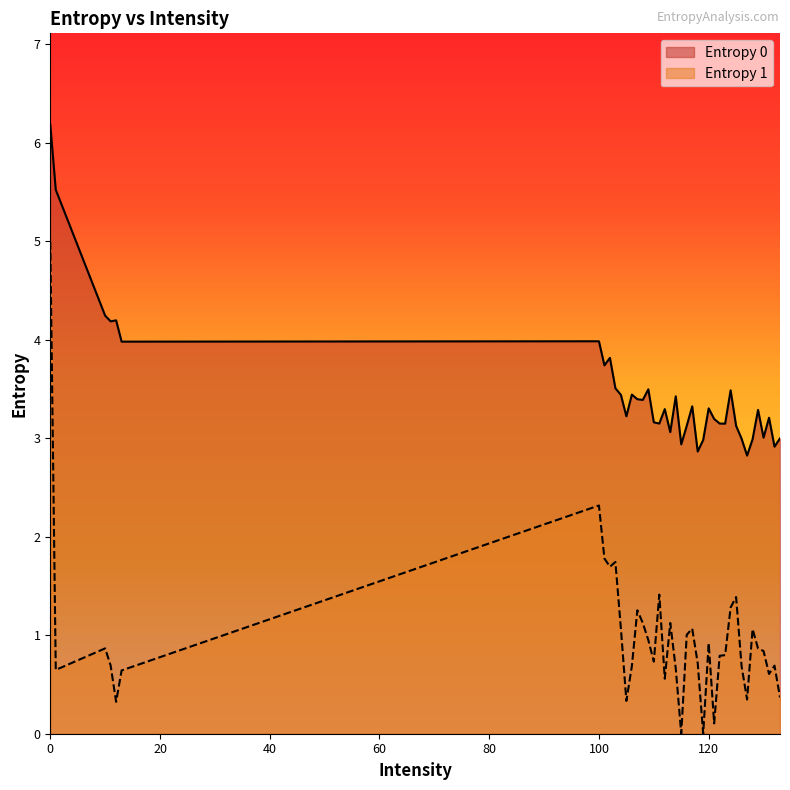

Which series has the widest spread of values?

Entropy 1